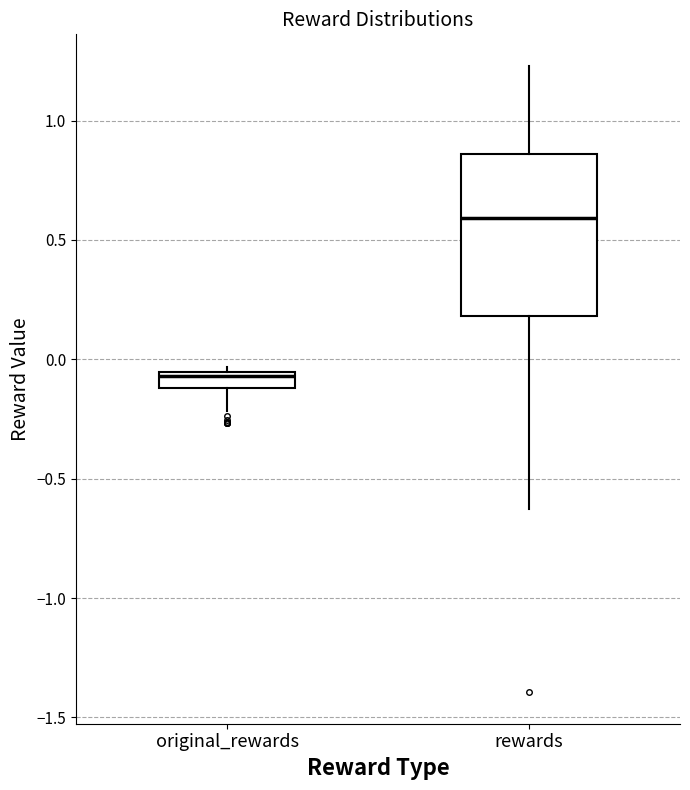

Which box has the highest median line?

rewards